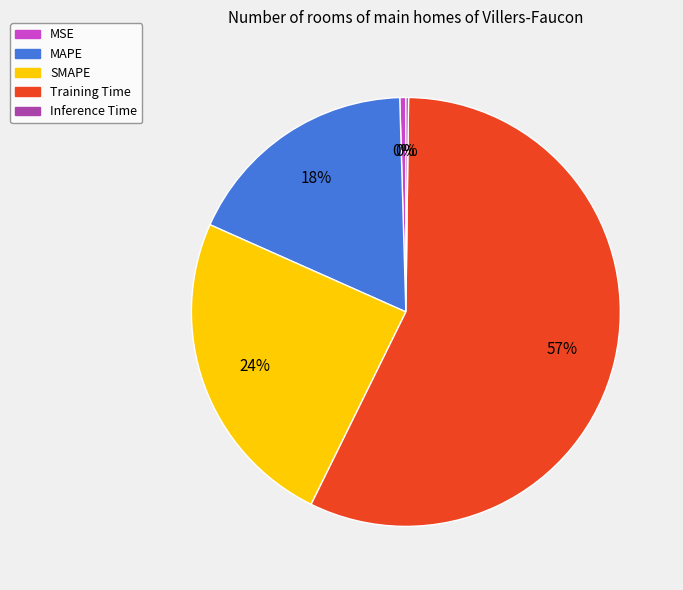

Between SMAPE and Training Time, which is larger?

Training Time